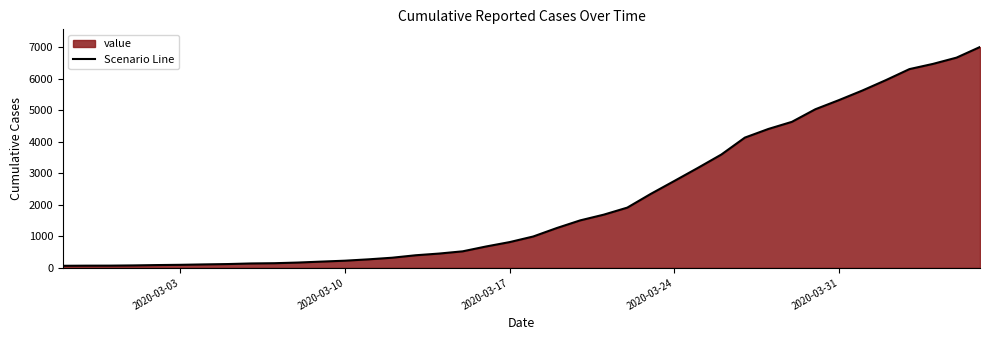

What is the maximum value shown in the chart?

7004